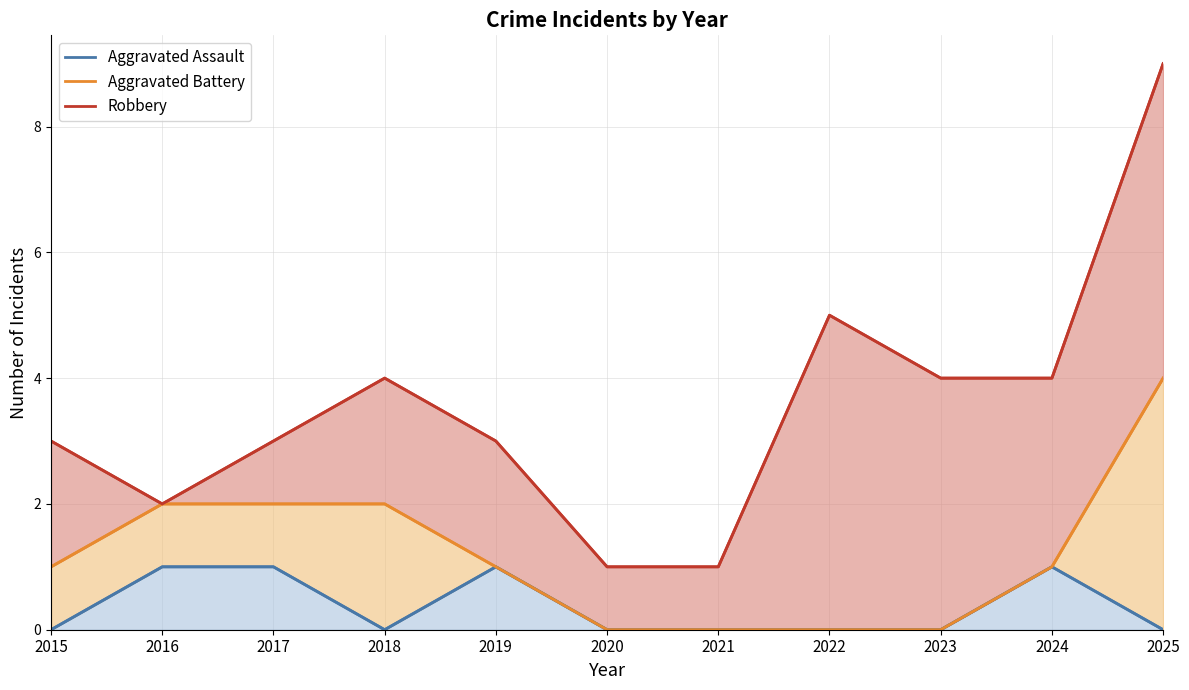

What is the difference between the second highest and minimum values in the Aggravated Battery series?

2